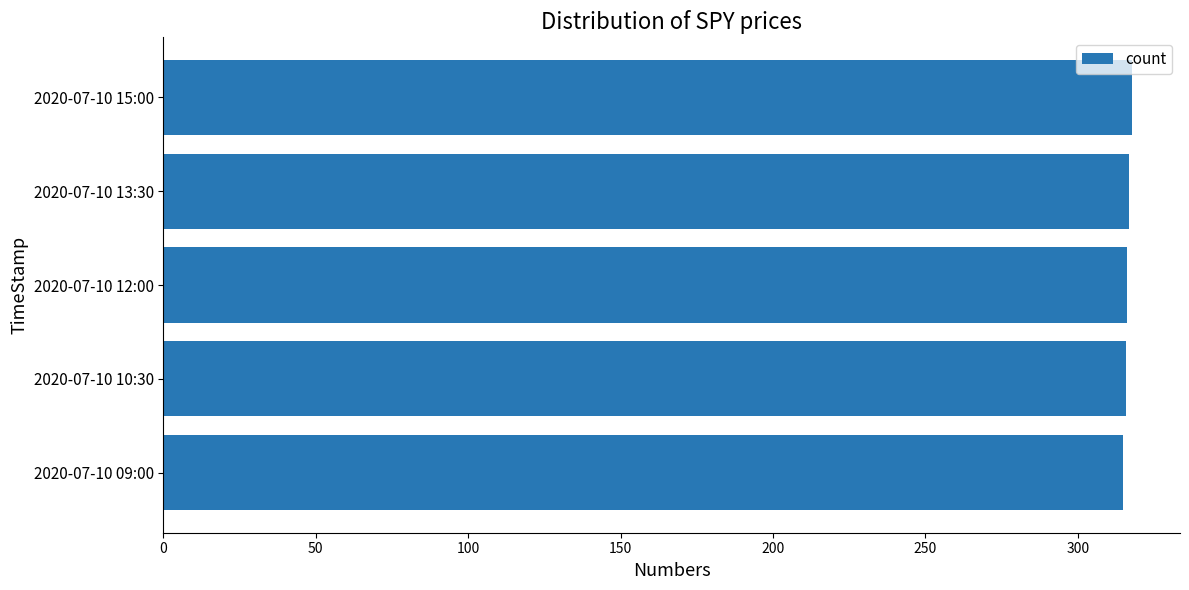

What is the ratio of the value at 2020-07-10 13:30 to the value at 2020-07-10 15:00?

1.0